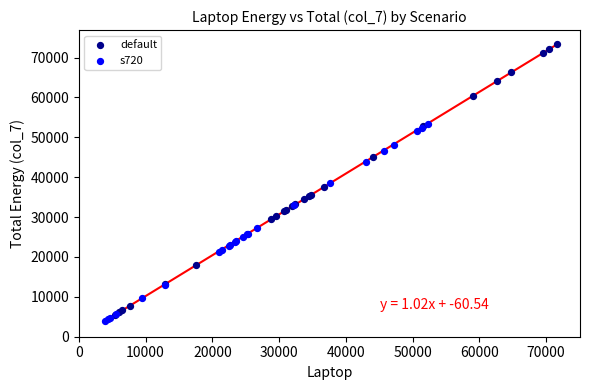

Which series contains the highest Y value?

default